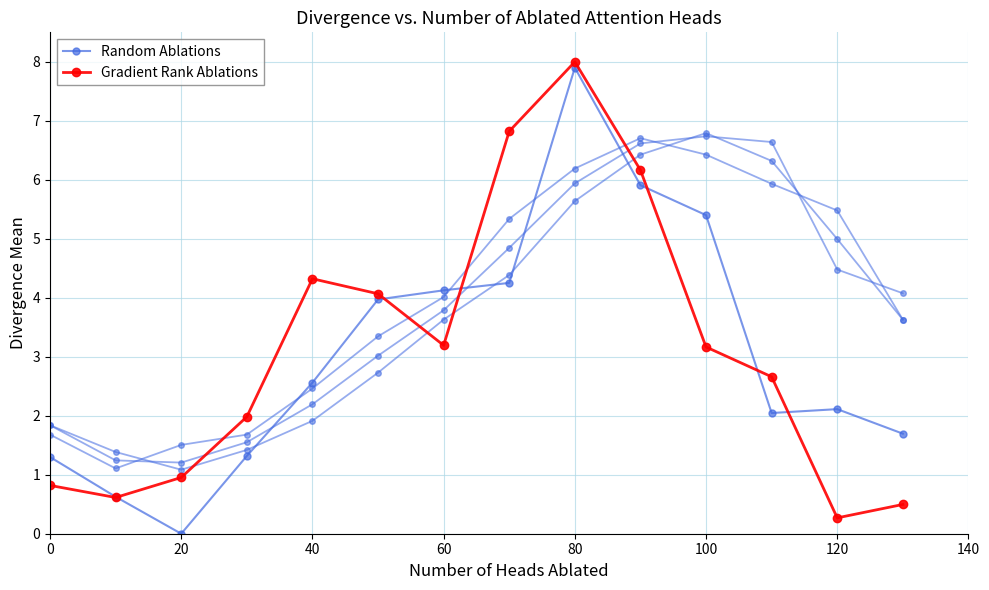

Is this an area chart (filled region under the line)?

No